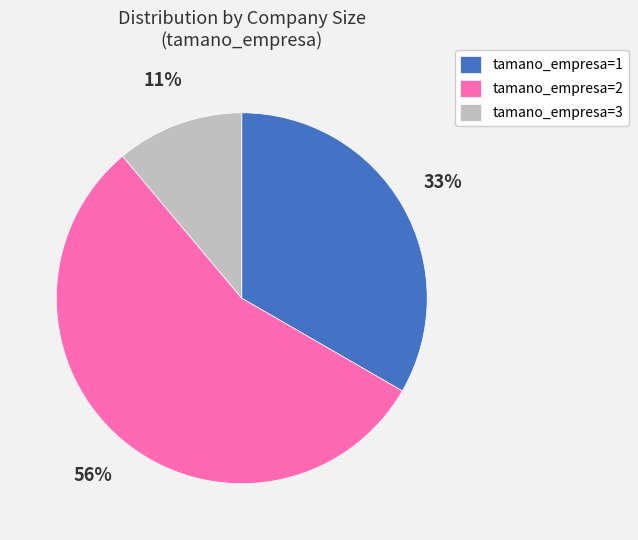

To the nearest percent, what is the average slice percentage?

33%